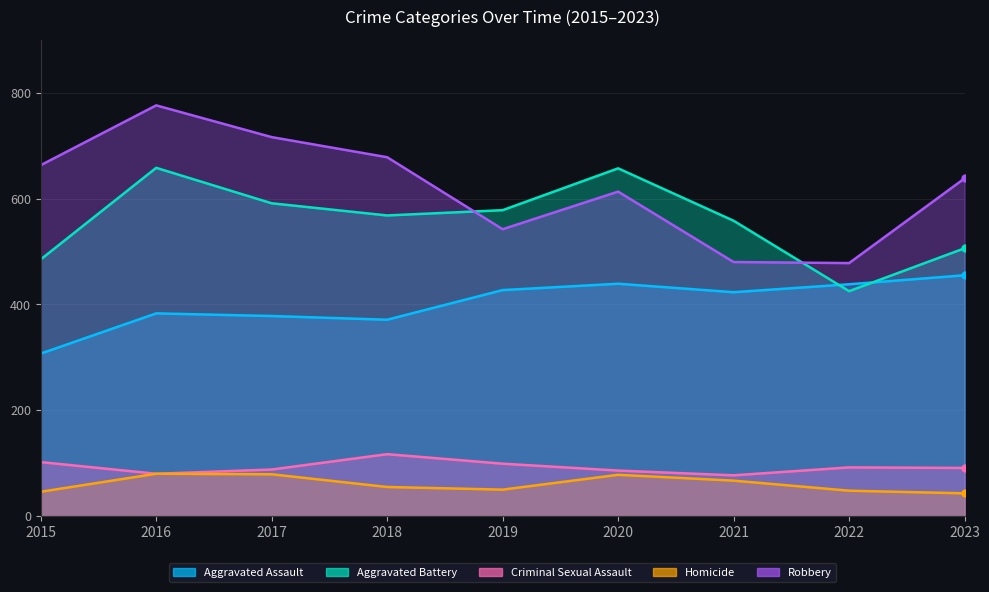

Between 2018 and 2022, which series saw the biggest shift?

Robbery